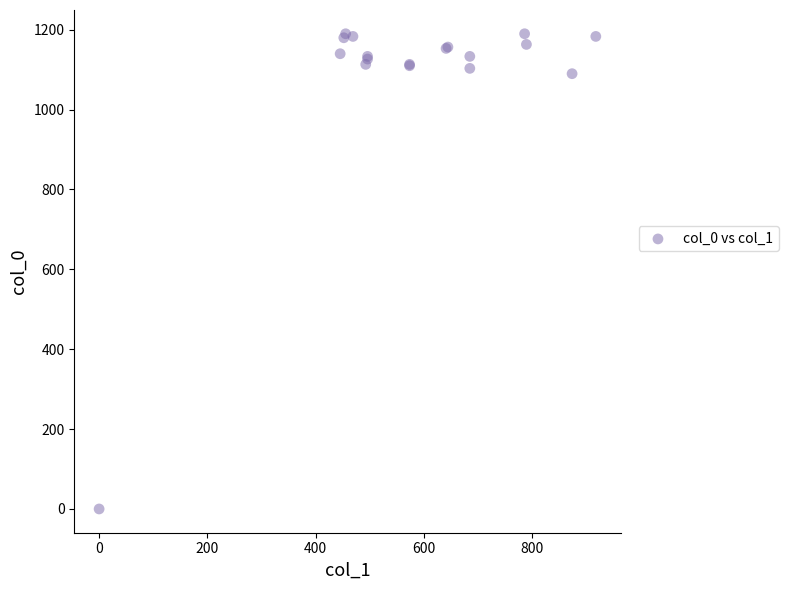

What Y value in the scatter plot is closest to 595?

1090.0